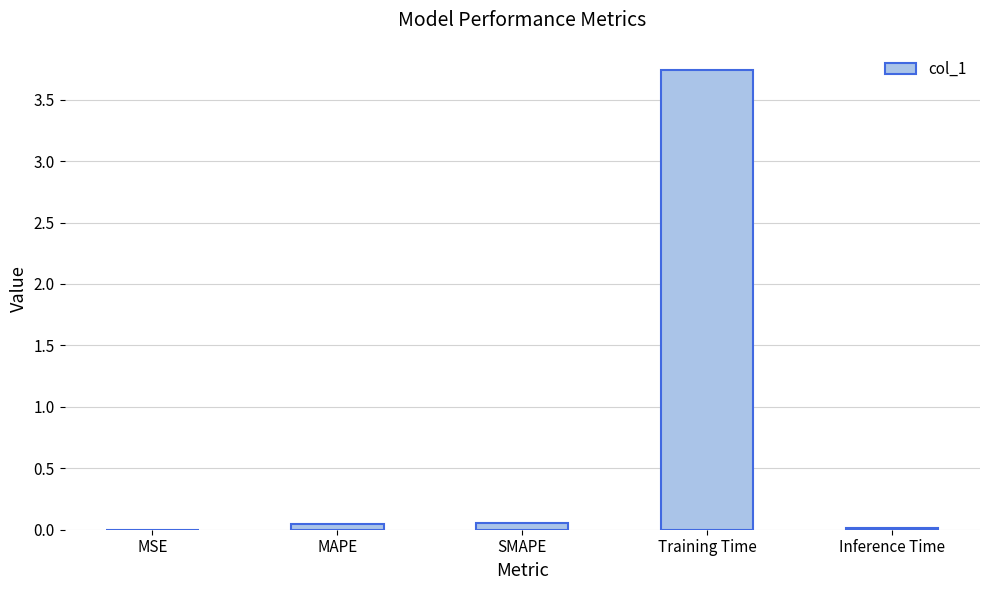

Which has a higher value, SMAPE or Training Time?

Training Time